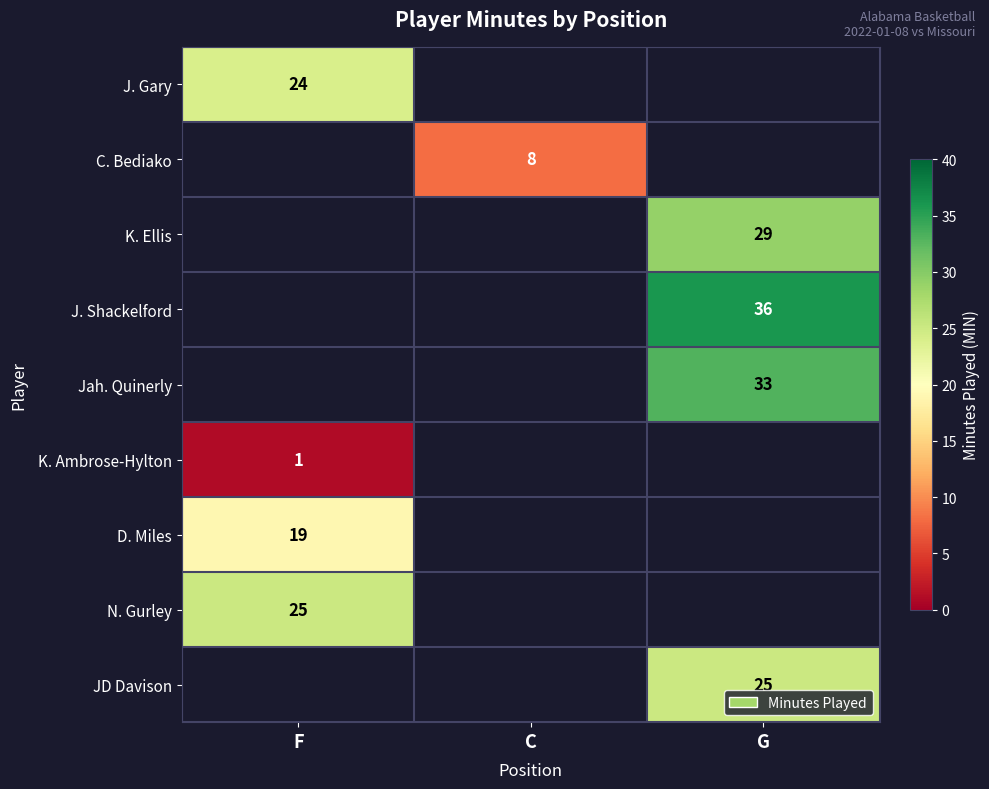

The K. Ellis series shows 38 at G. True or false?

False